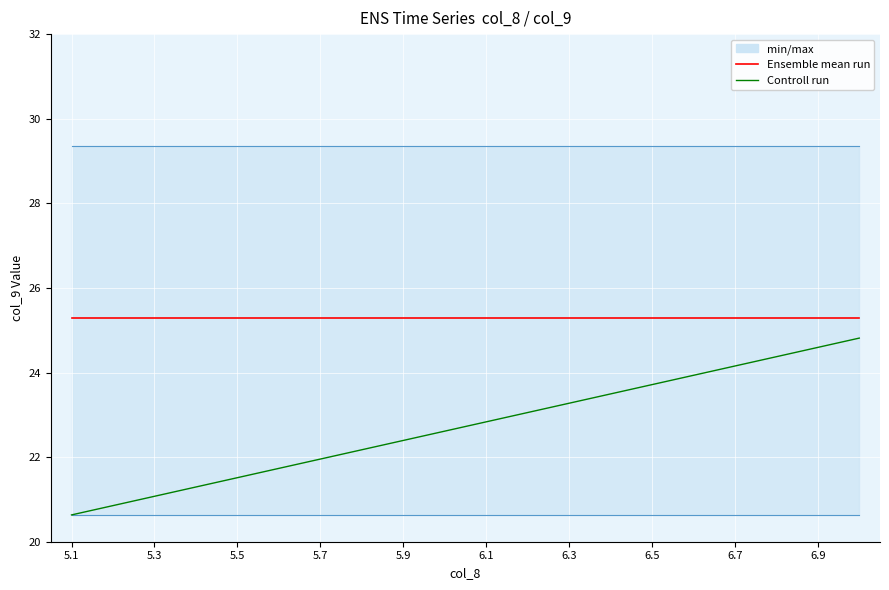

True or false: Controll run and Ensemble mean run intersect in this chart.

False